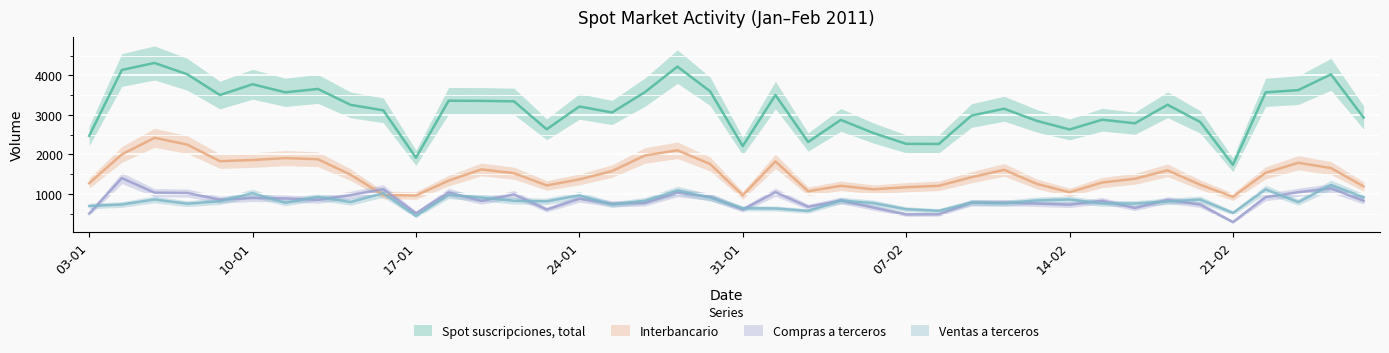

What is the sum of all Compras a terceros values?

33000